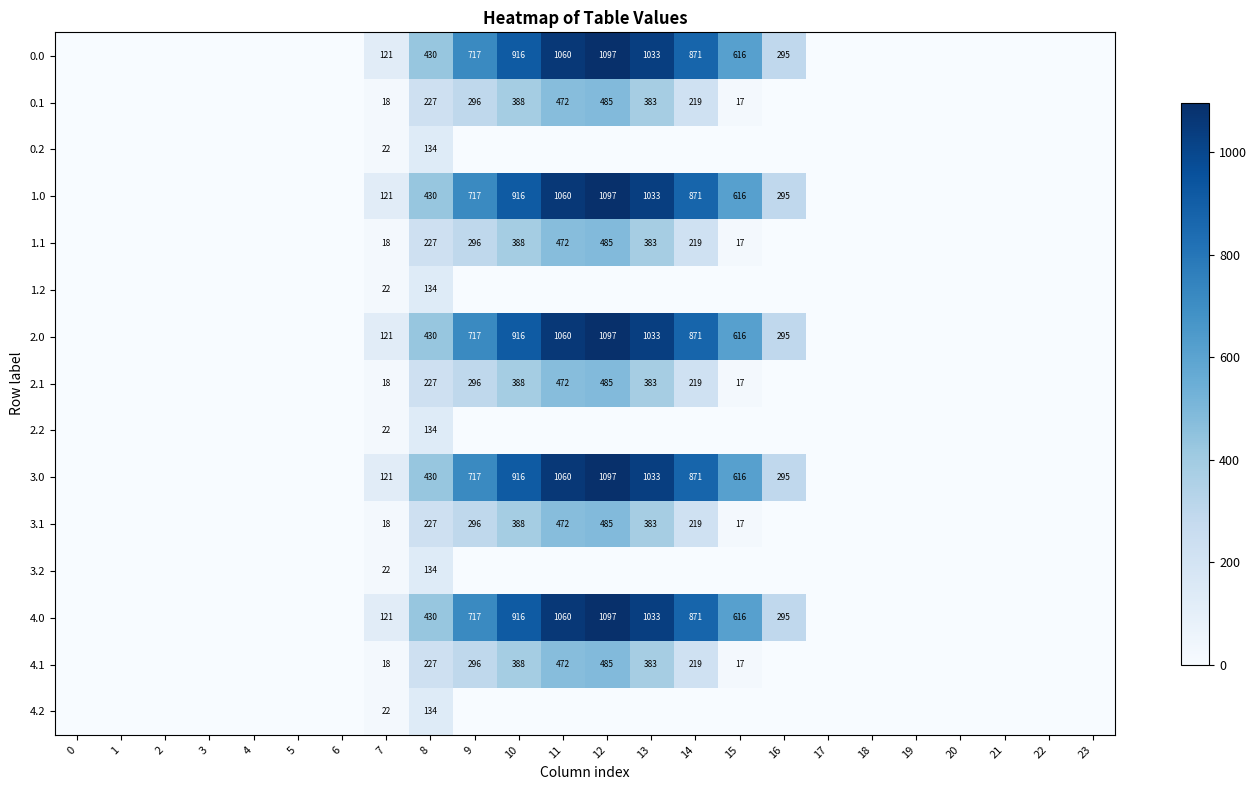

What is the difference between the 3.0 values at 14 and 10?

45